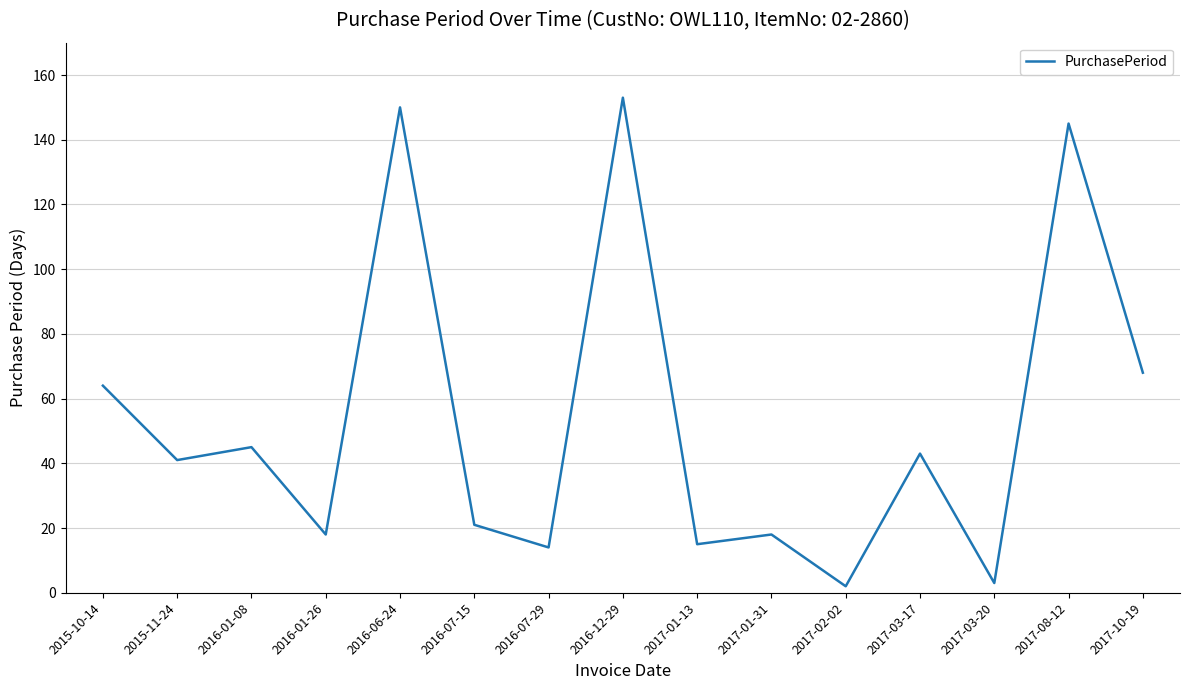

What is the maximum value shown in the chart?

153